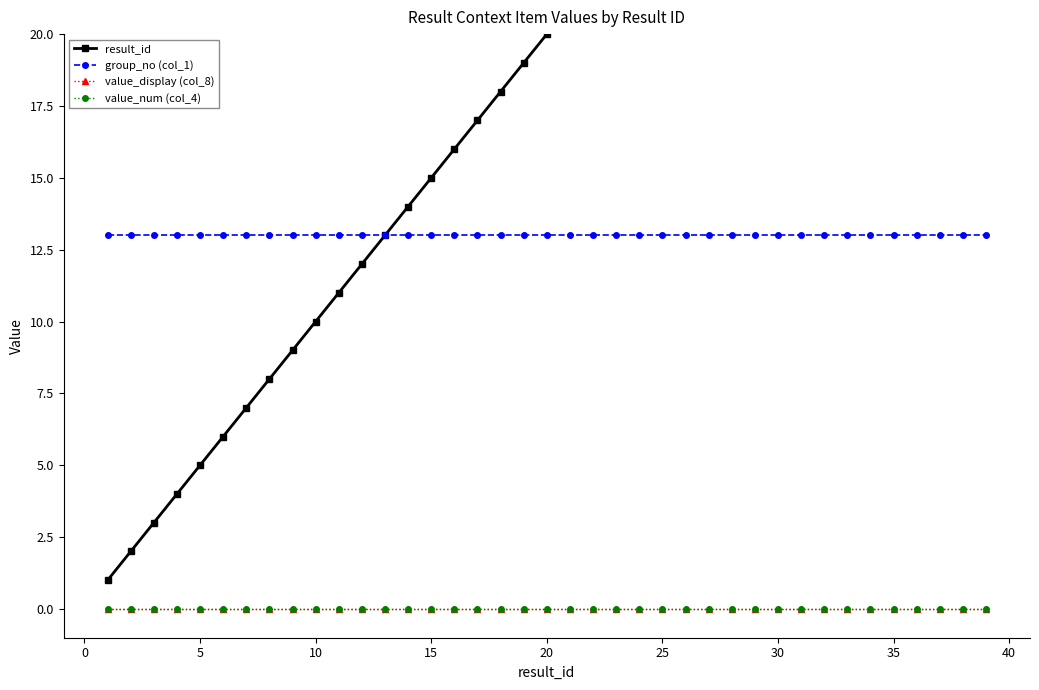

Is it true that group_no (col_1) equals 21 at 37?

False